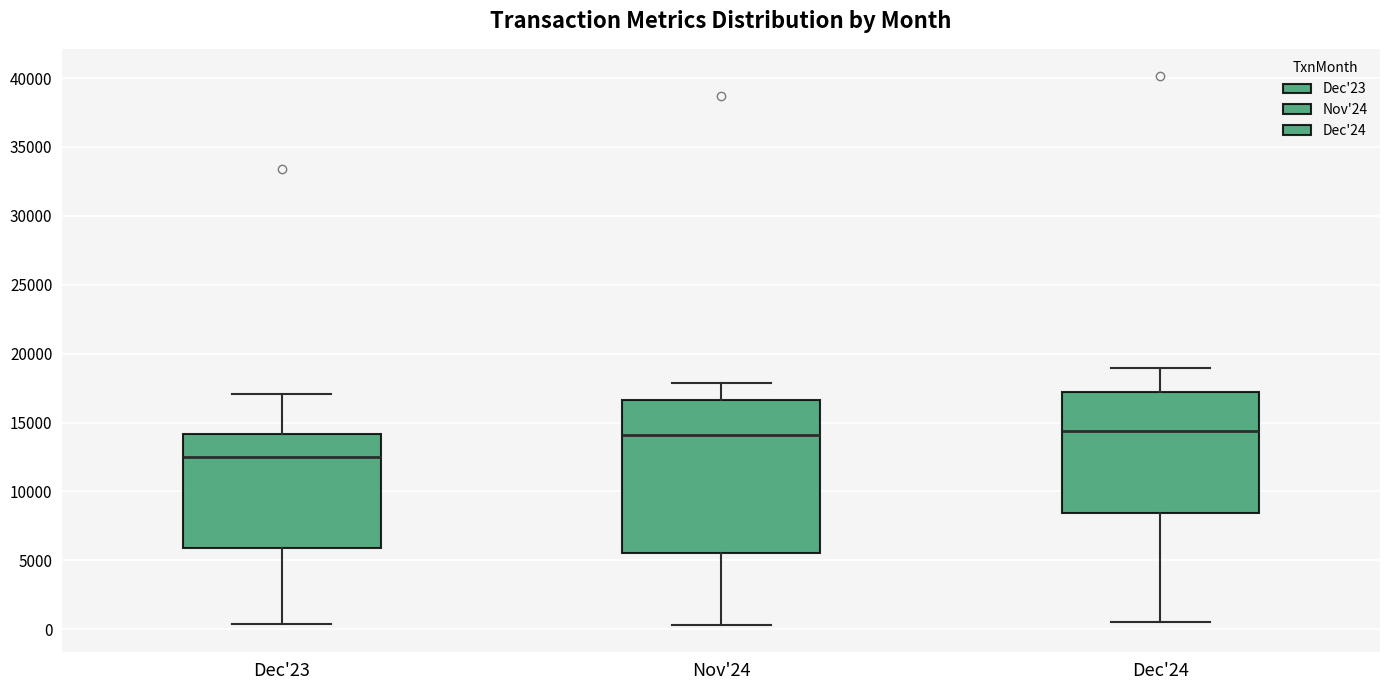

Which box is the tallest, from its lower edge to its upper edge?

Nov'24